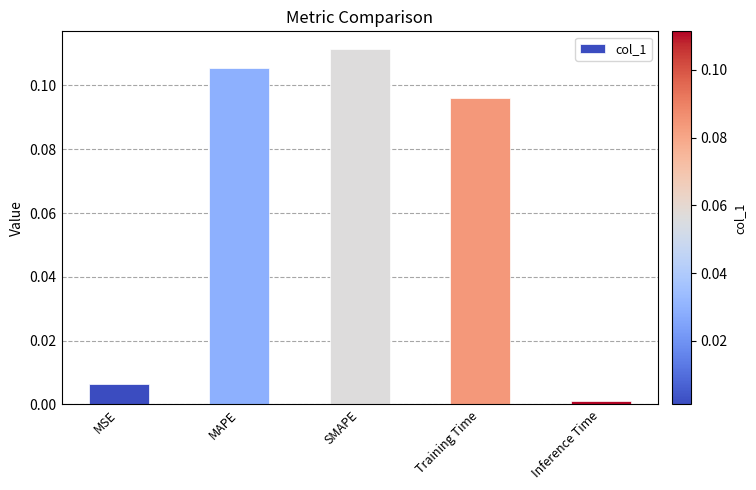

Which label corresponds to the smallest value in the chart?

Inference Time